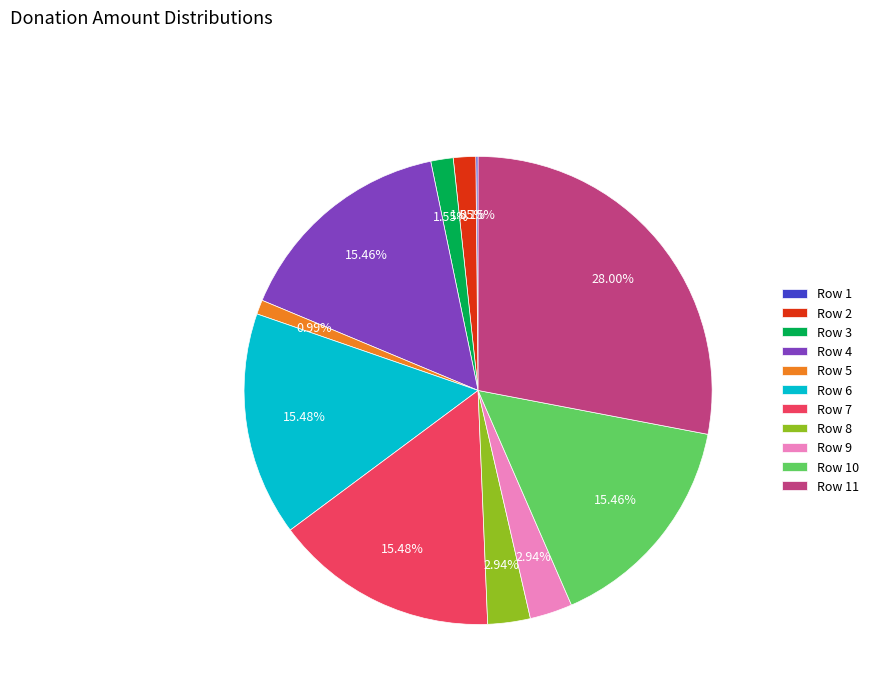

Does Row 4 account for over 50% of the chart?

No